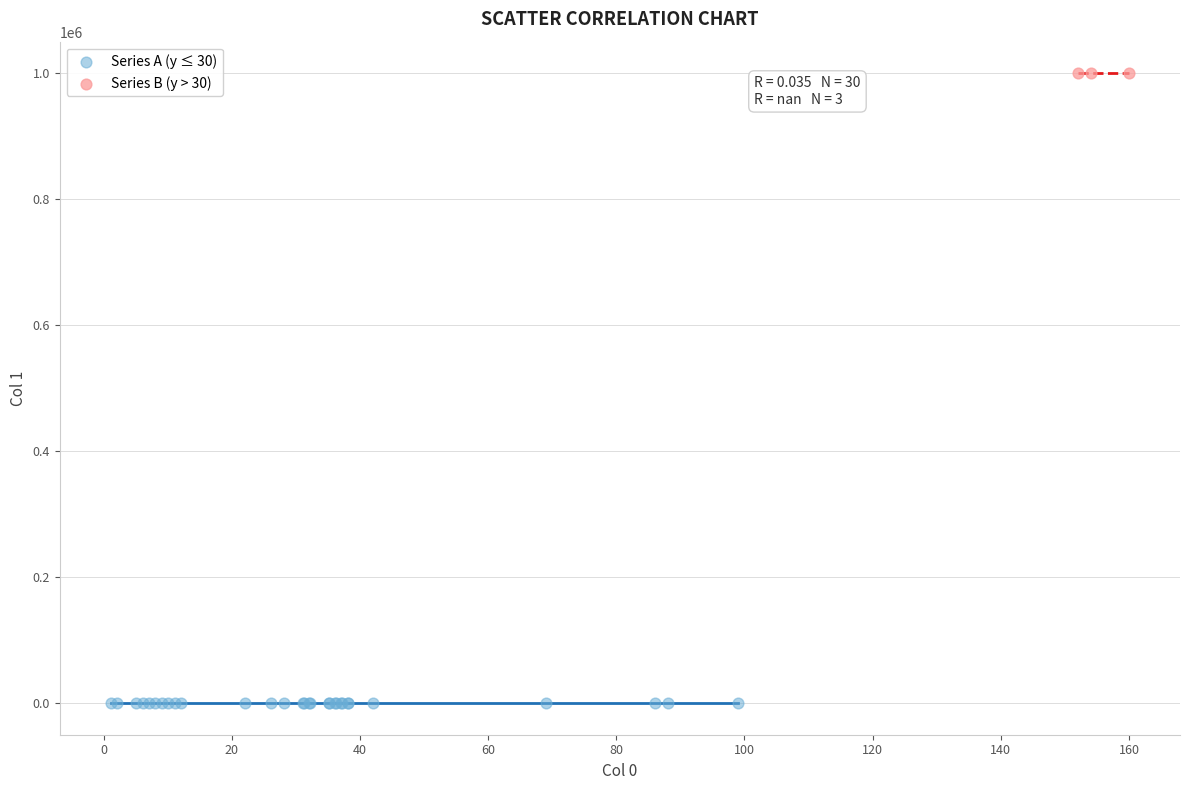

What are all the series names shown in the legend?

Series A (y ≤ 30), Series B (y > 30)